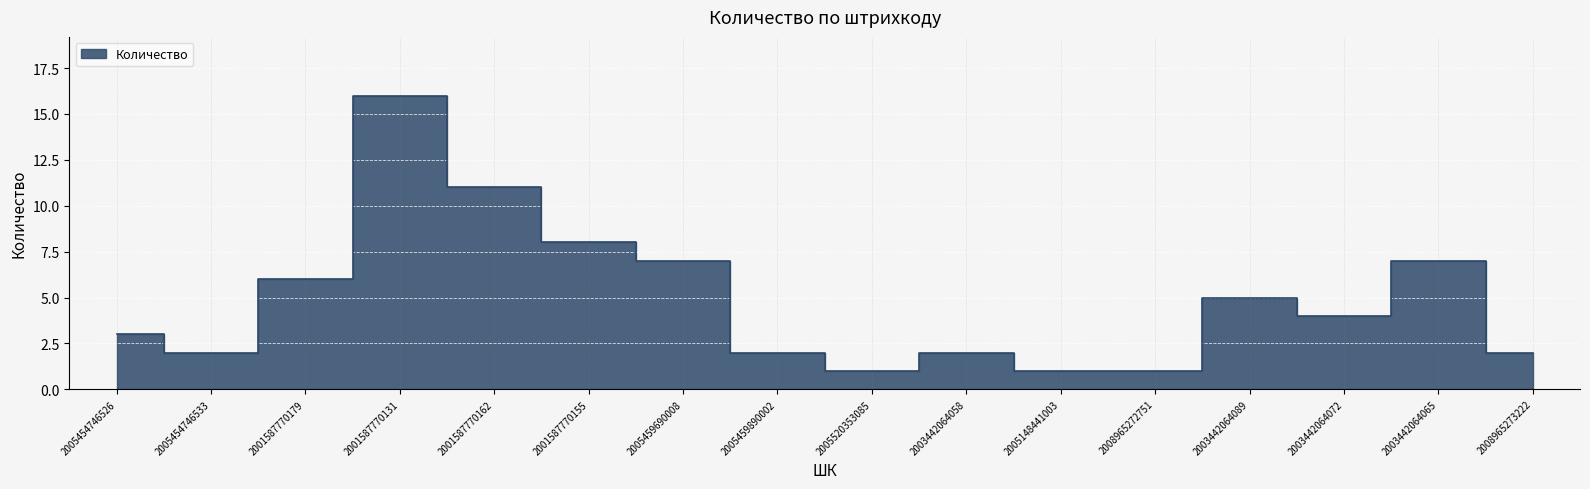

What position from the right is 2001587770179?

14